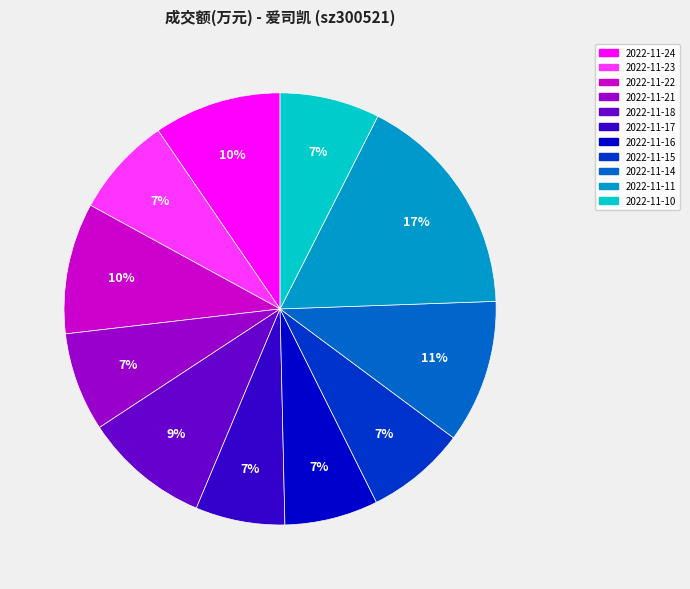

To the nearest percent, what is the average slice percentage?

9%